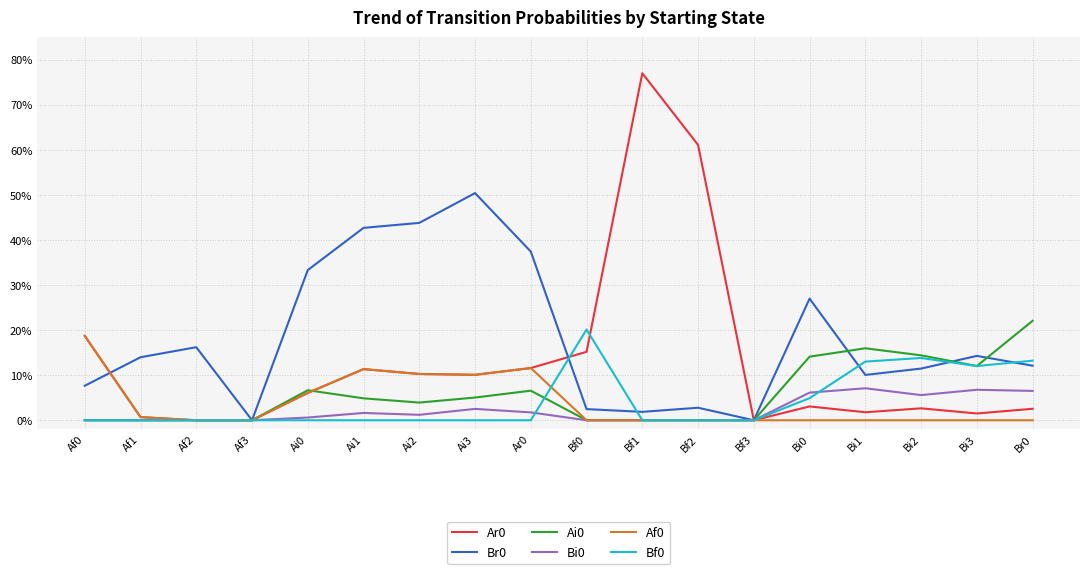

Is this an area chart (filled region under the line)?

No